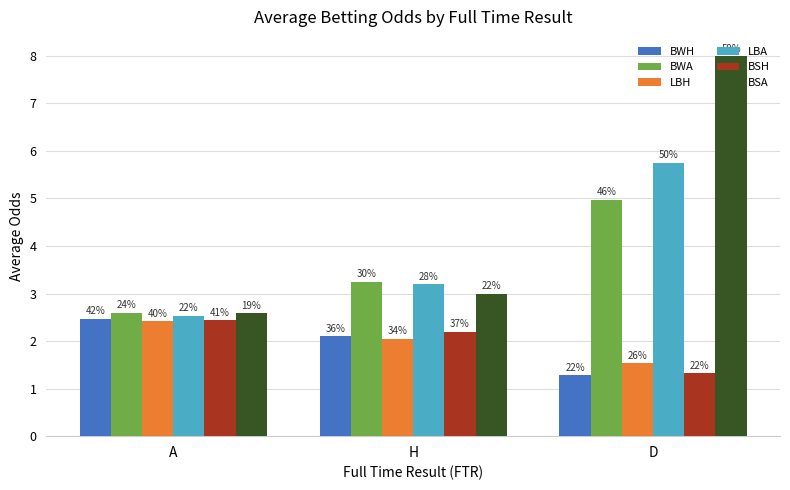

Read the BSH value at D.

1.3